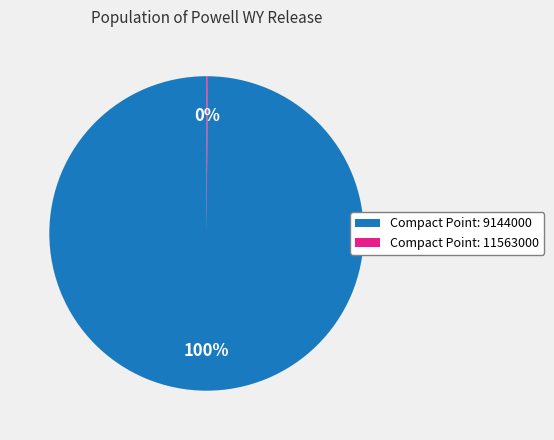

Is it true that Compact Point: 9144000 is 86% of the pie?

False